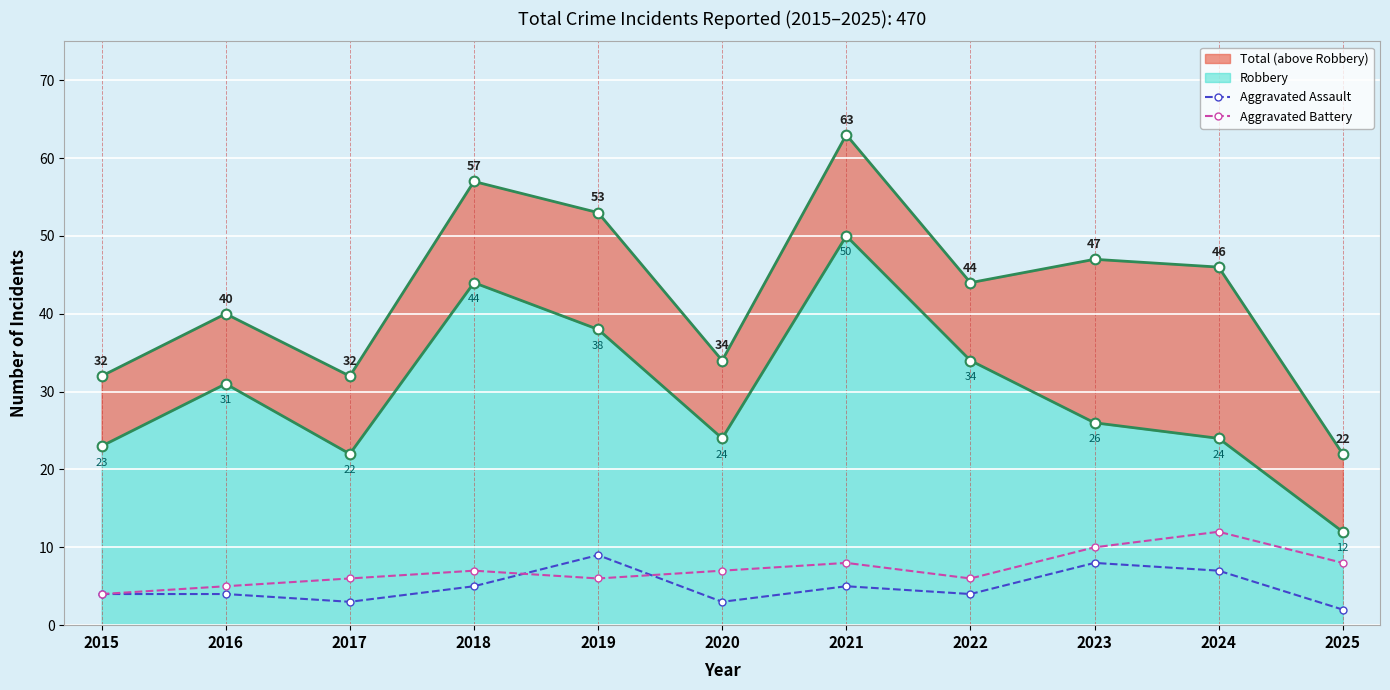

At which label does Aggravated Assault reach its peak?

2019